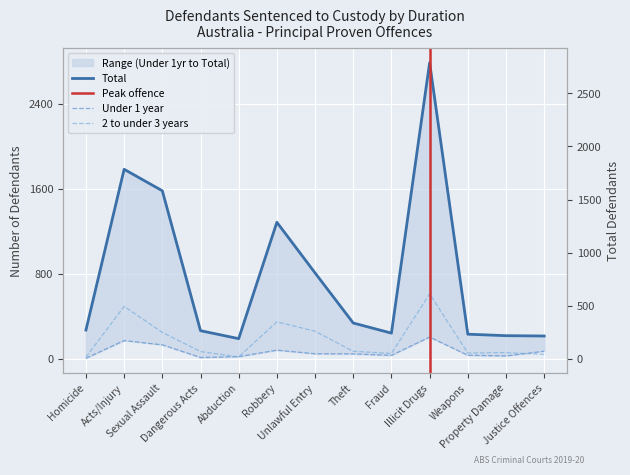

What is the minimum value shown in the chart?

8